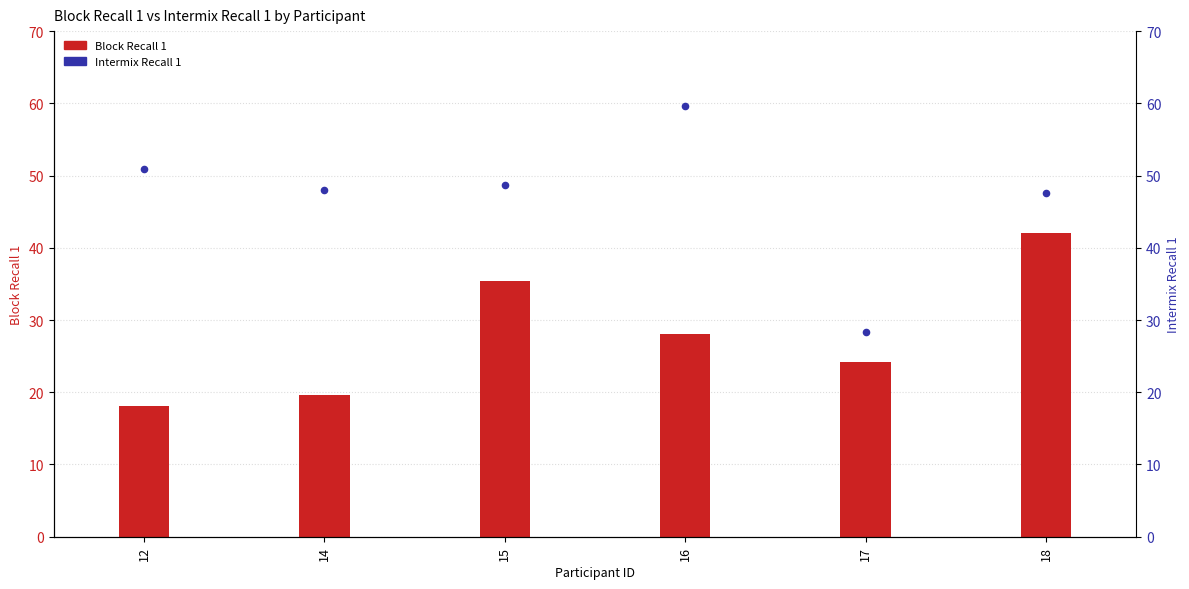

Which series has the largest total across all categories?

Intermix Recall 1